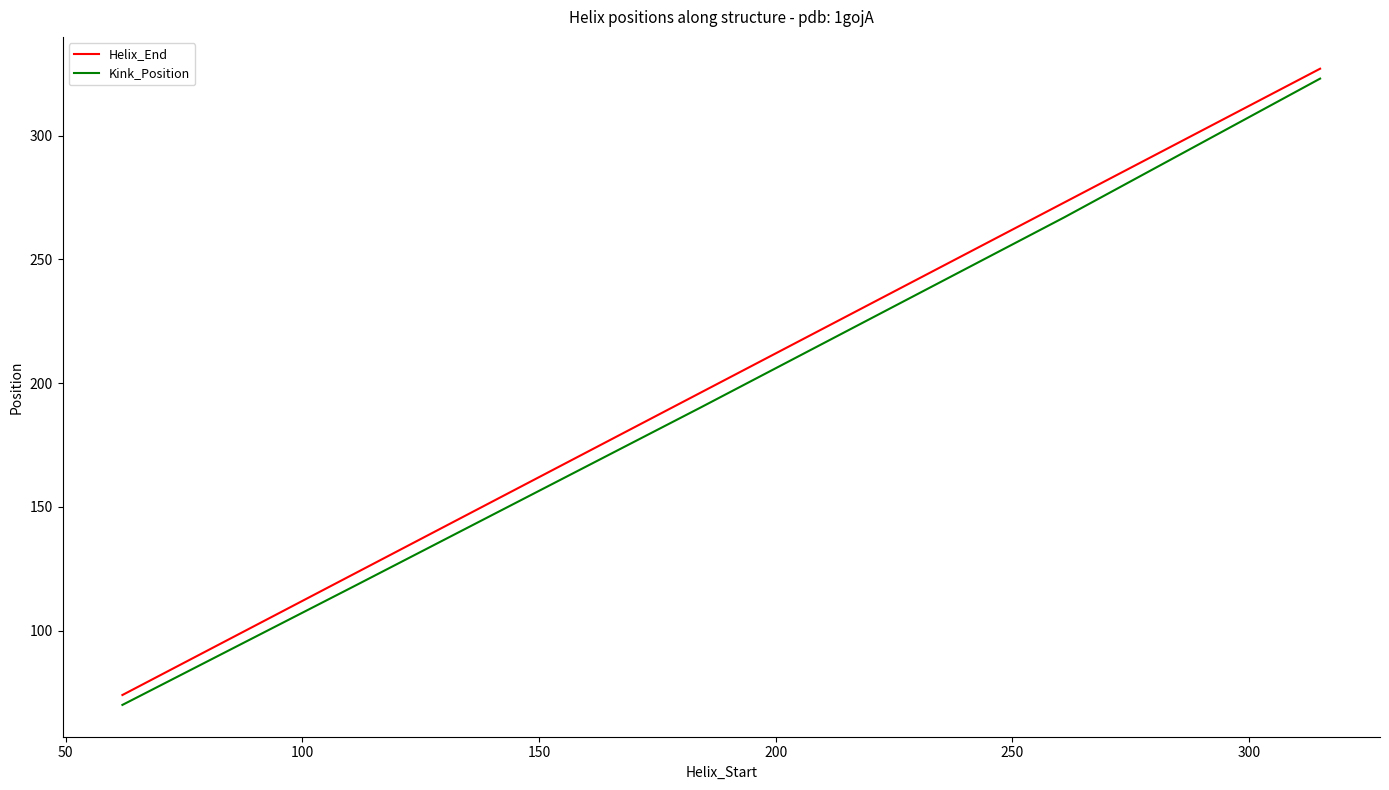

Which series has the largest total across all categories?

Helix_End